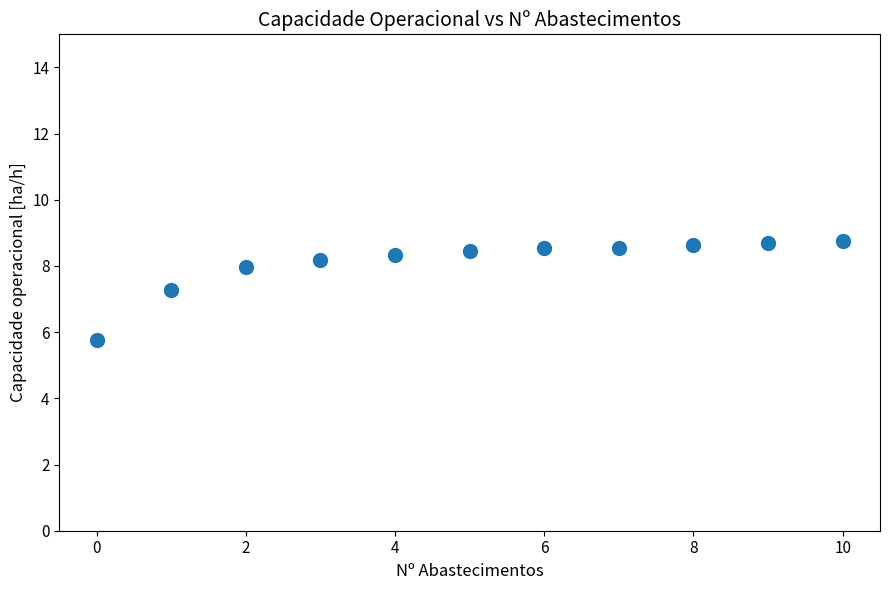

What is the average Y value?

8.1